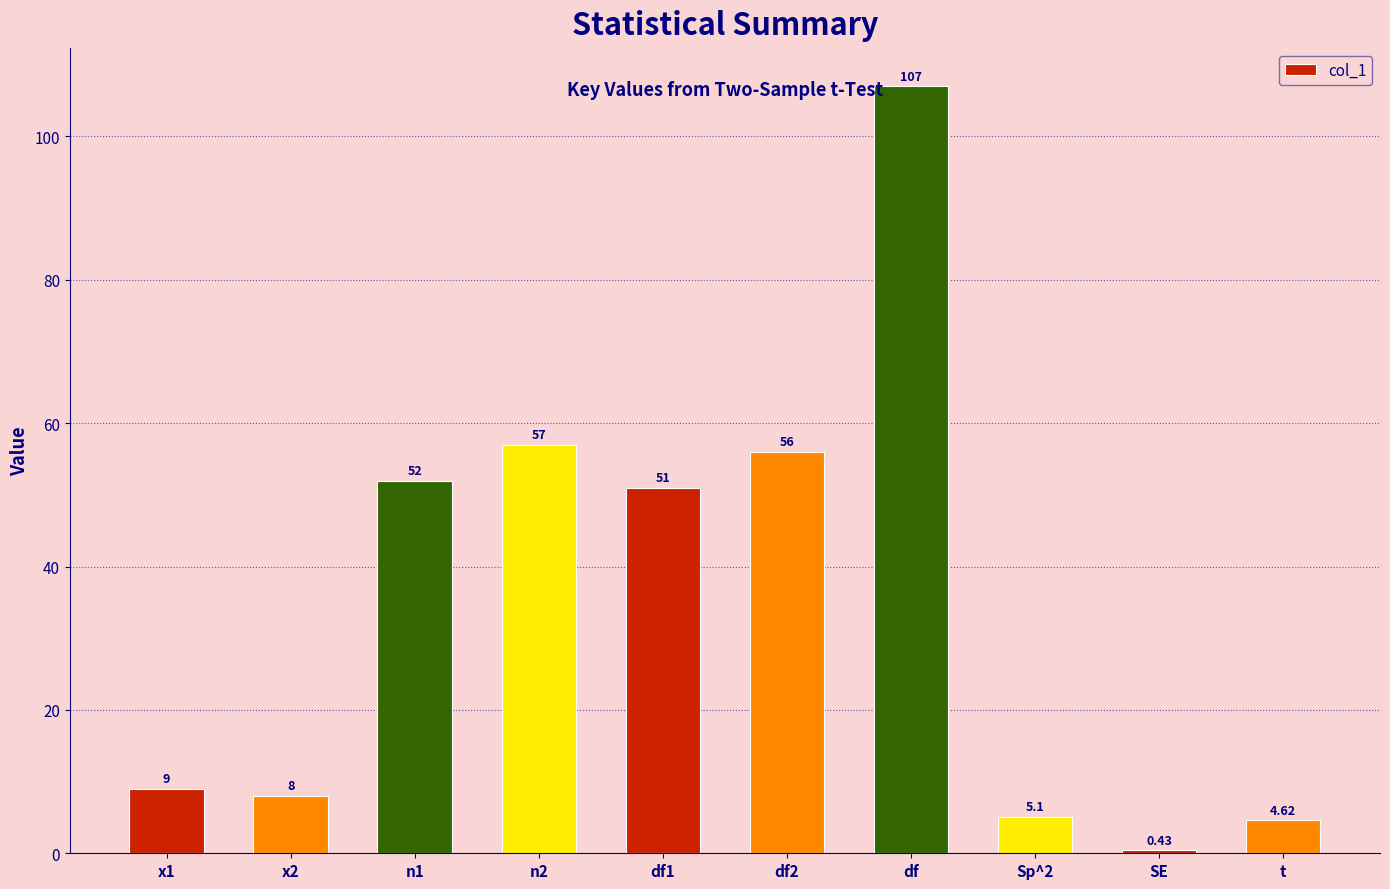

The chart shows a value of 107.0 at df. True or false?

True